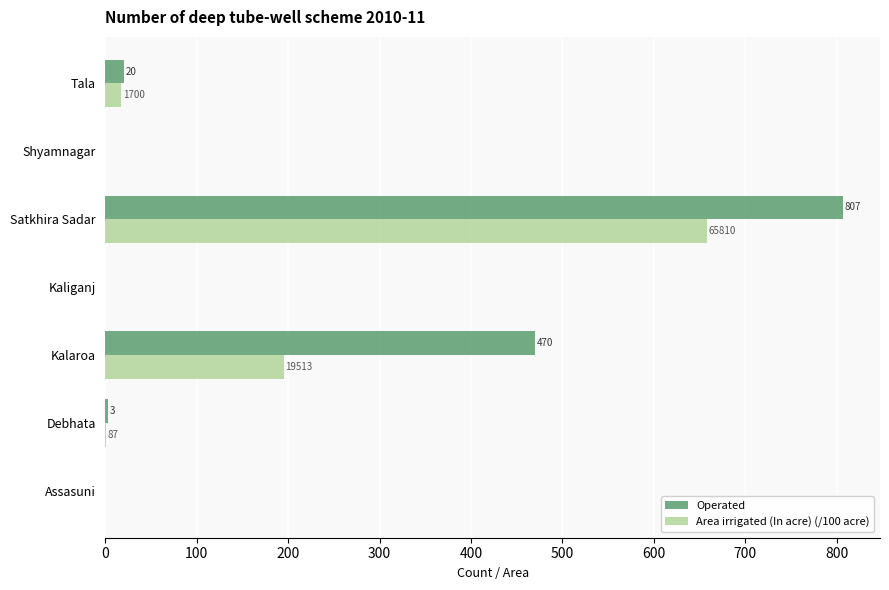

True or false: Operated has a value of 470.0 at Kalaroa.

True